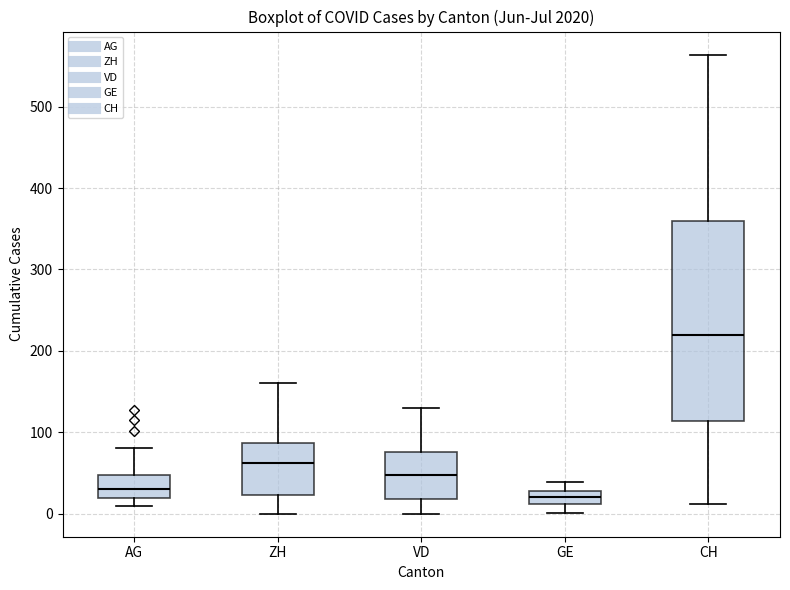

Which box is the tallest, from its lower edge to its upper edge?

CH